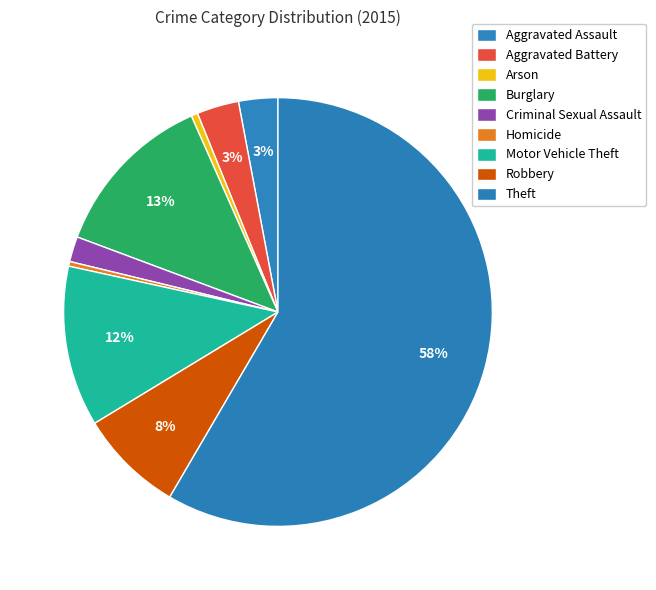

To the nearest percent, what is the combined percentage of Aggravated Assault and Arson?

3%